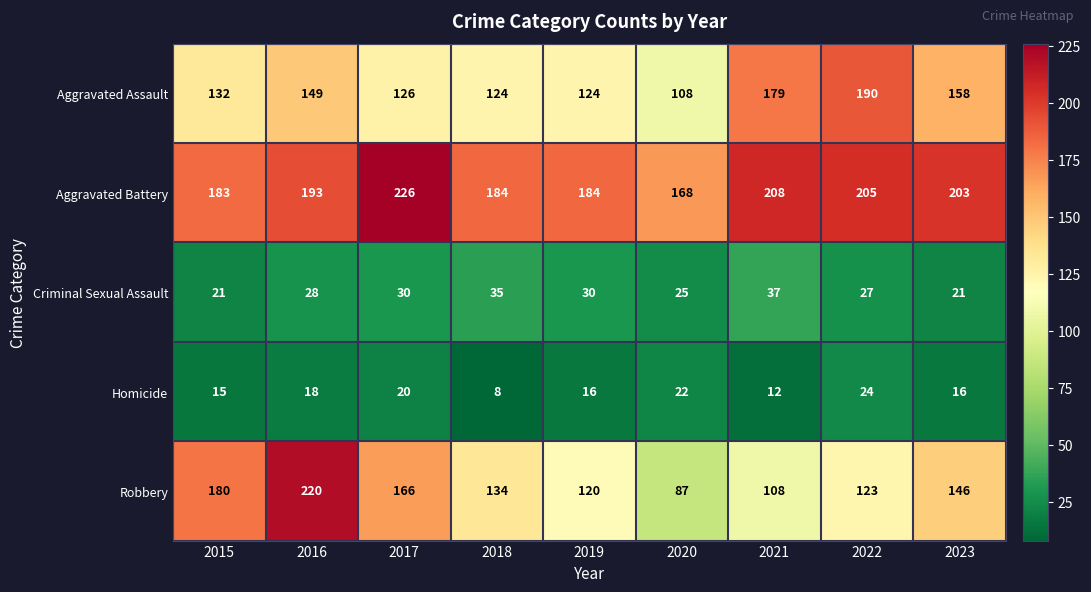

What is the smallest value displayed?

8